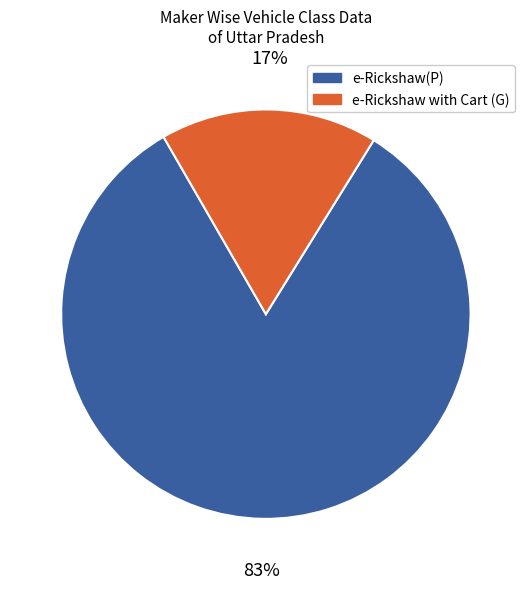

To the nearest percent, what is the difference between the largest and smallest slice percentages?

66%